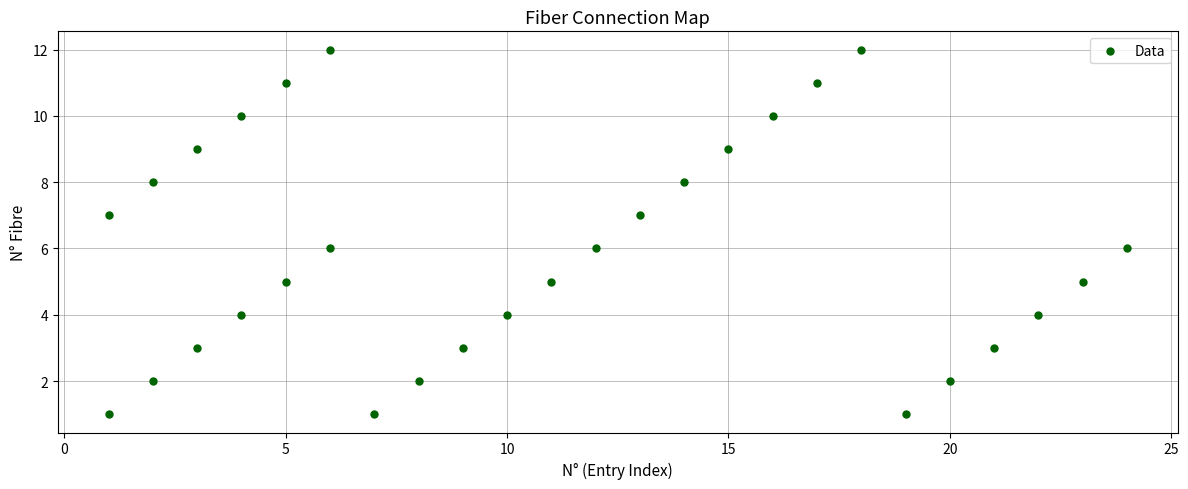

What is the range of X values (max minus min)?

23